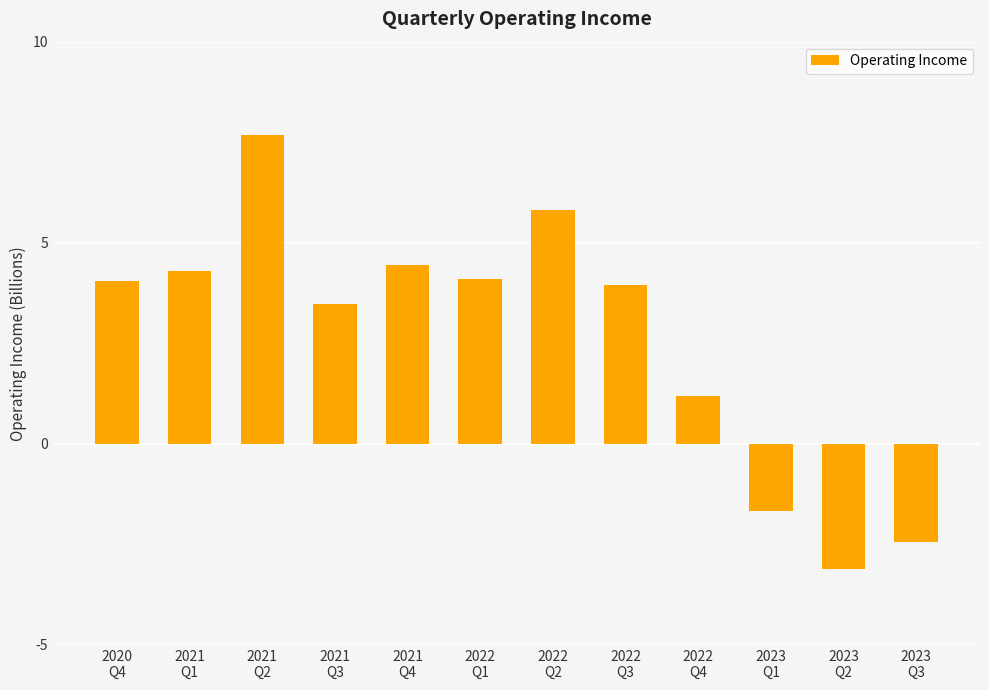

What is the label of the 11th bar from the left?

2023
Q2